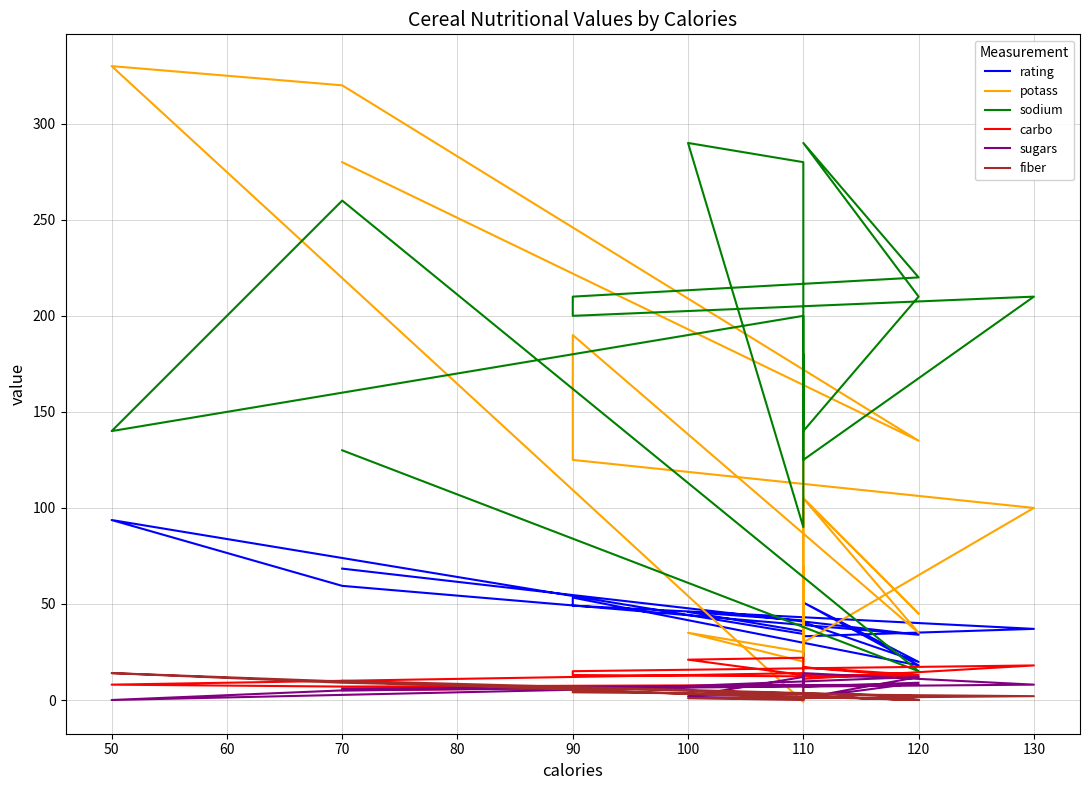

What is the difference between the maximum and minimum values in the fiber series?

14.0